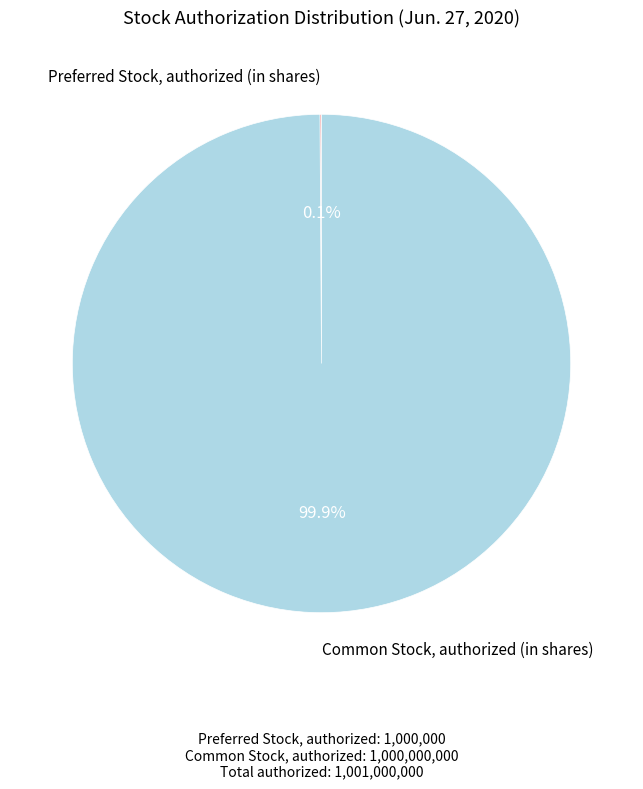

Is there a majority slice in this chart?

Yes